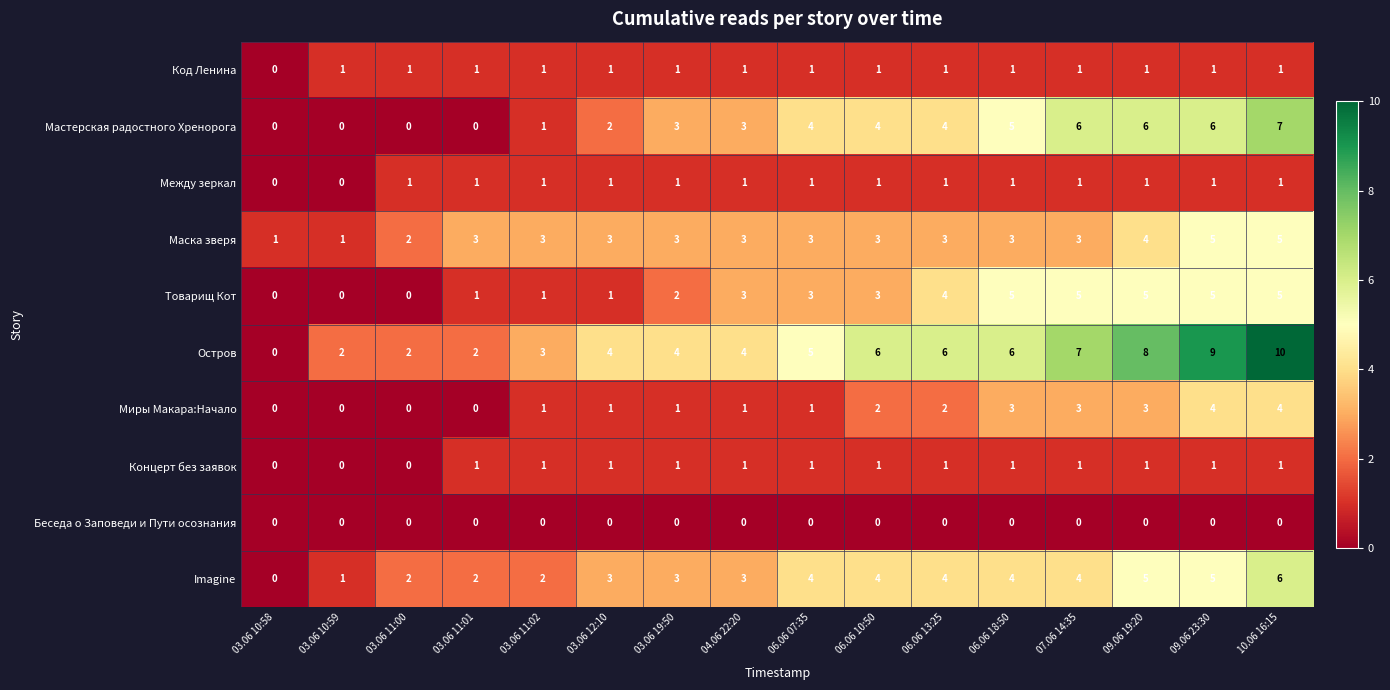

Which series has the largest range (max minus min)?

Остров